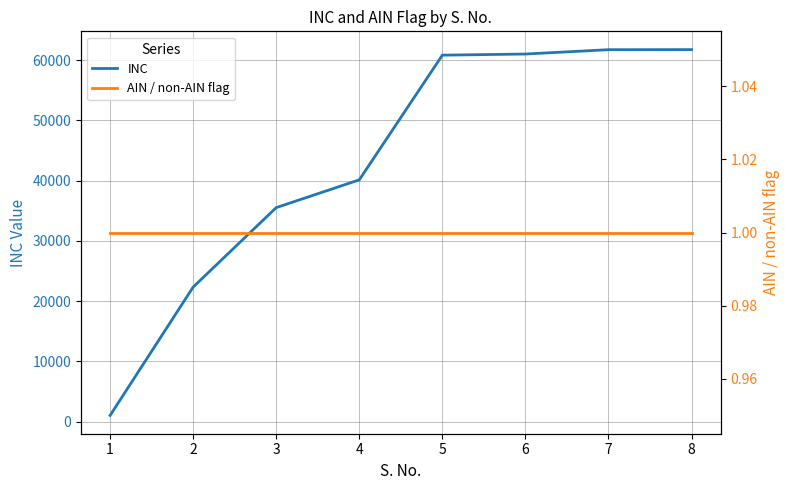

At which category does the chart reach its minimum across all series?

1